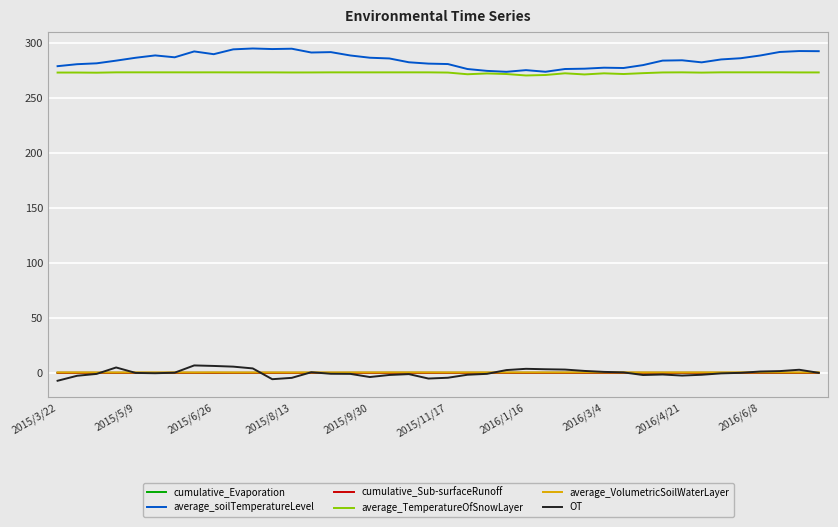

True or false: average_soilTemperatureLevel and cumulative_Evaporation intersect in this chart.

False